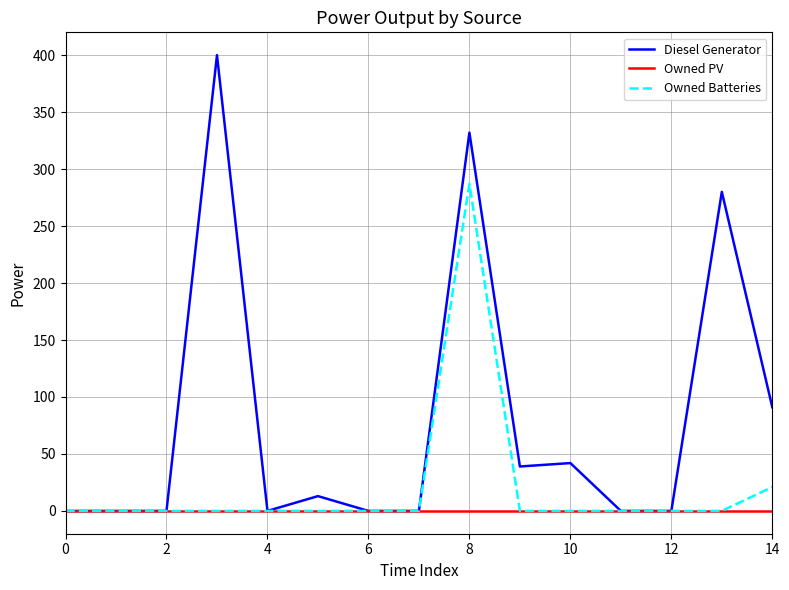

Which series has the largest total across all categories?

Diesel Generator